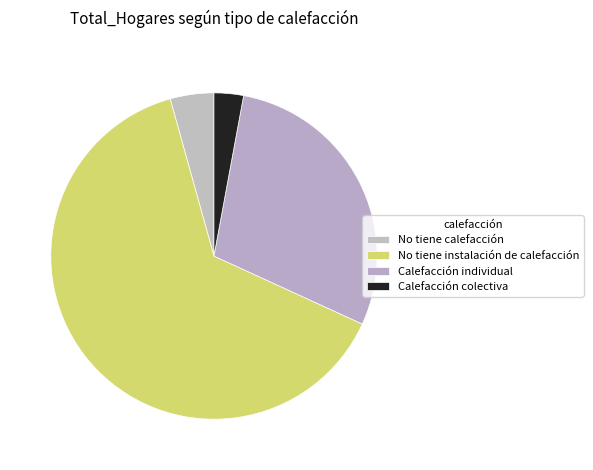

Between Calefacción colectiva and Calefacción individual, which is larger?

Calefacción individual